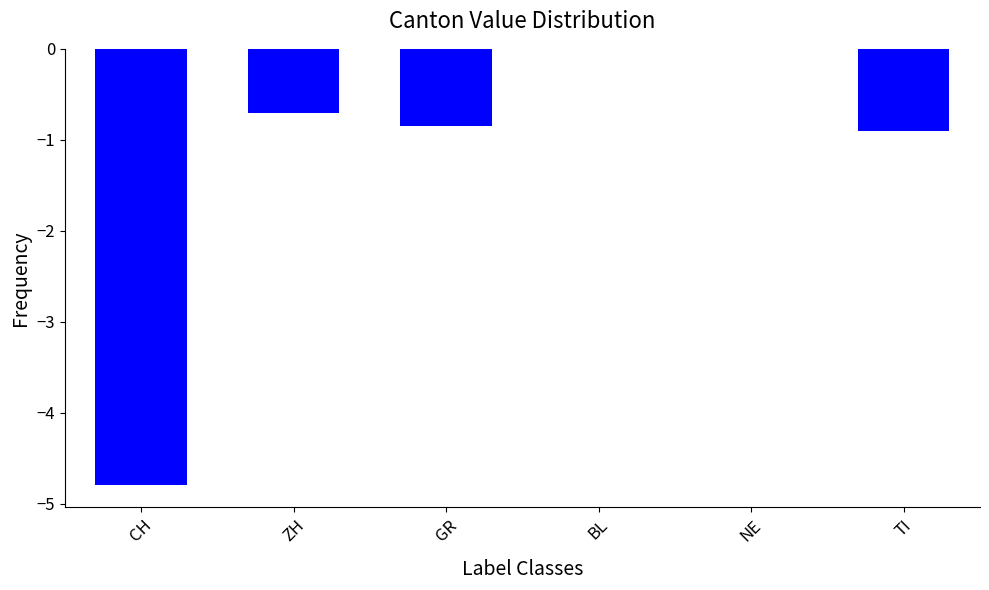

How many distinct data groups are displayed?

1